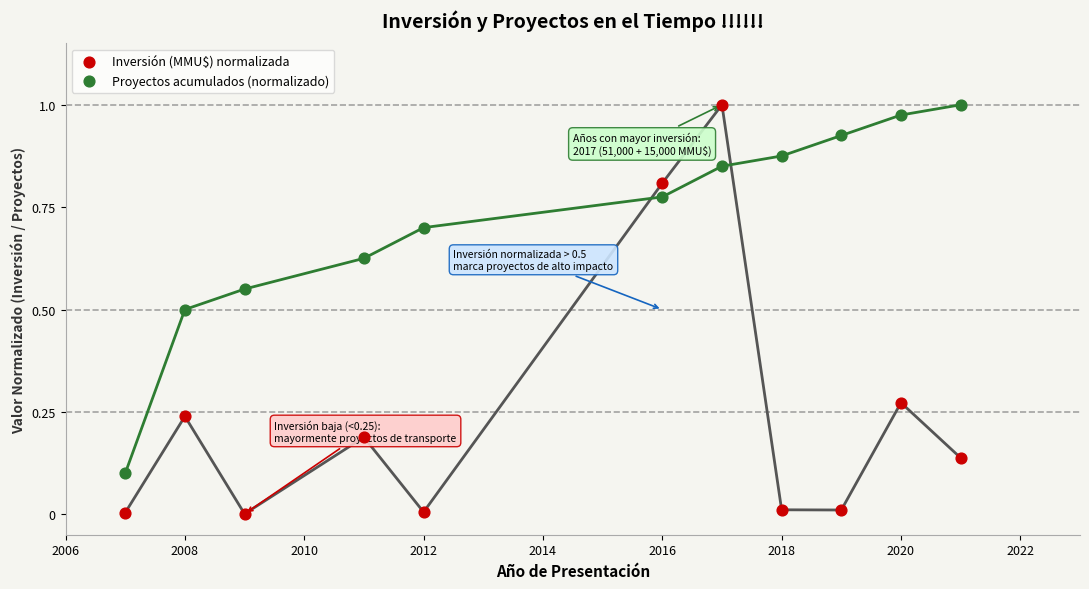

What is the X range (max minus min) for the scatter plot?

14.0